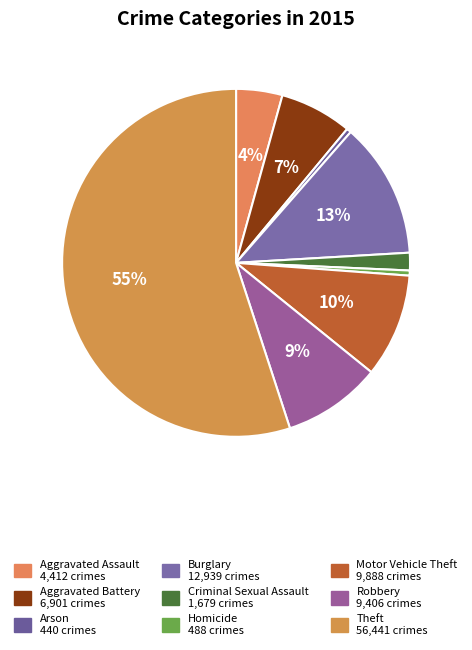

To the nearest percent, what is the difference between the largest and smallest slice percentages?

55%